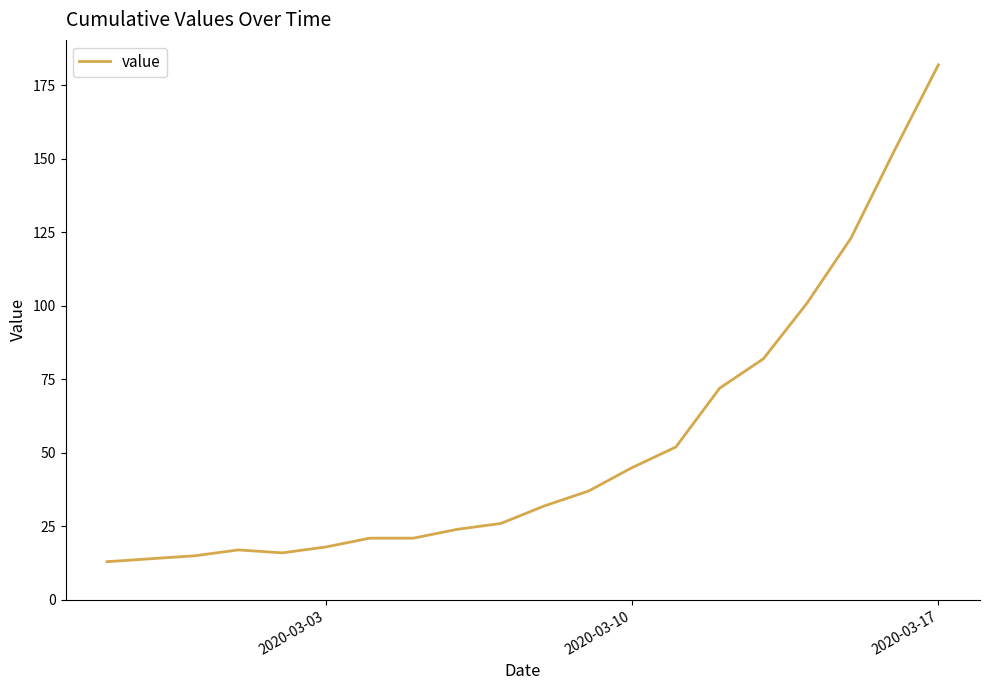

What is the minimum value shown in the chart?

13